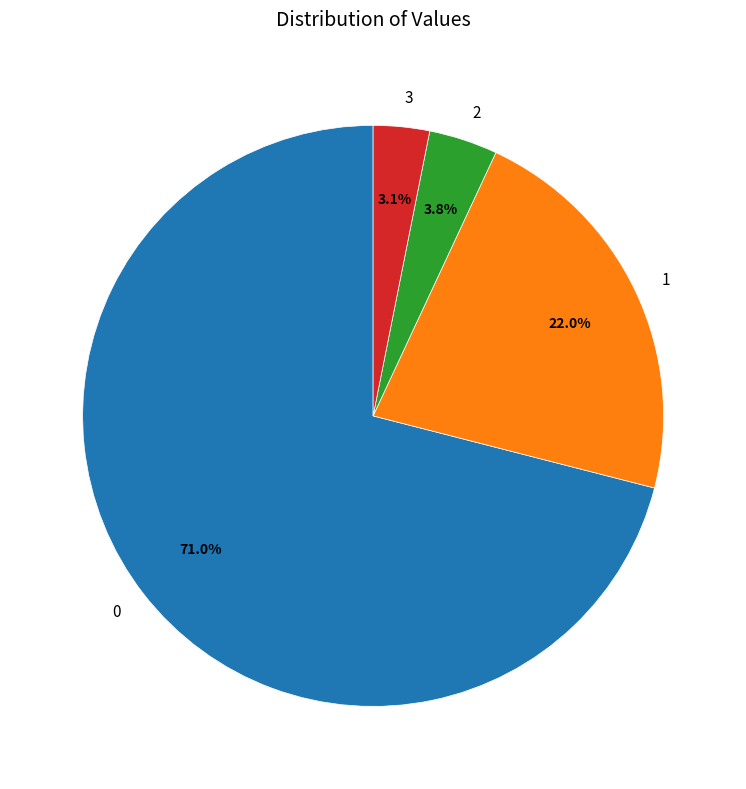

True or false: 0 accounts for 71% of the total.

True